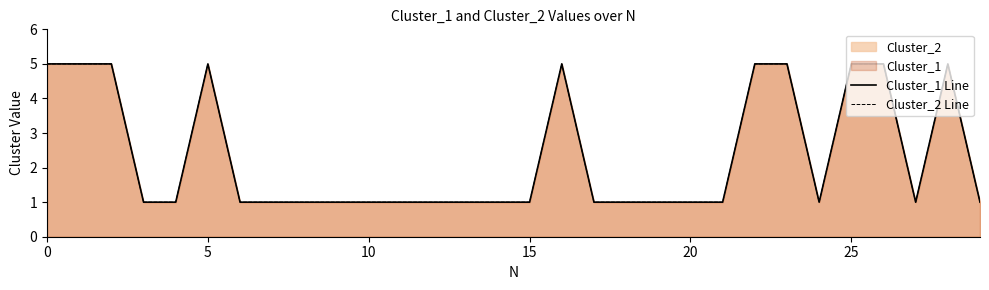

How many distinct data groups are displayed?

2